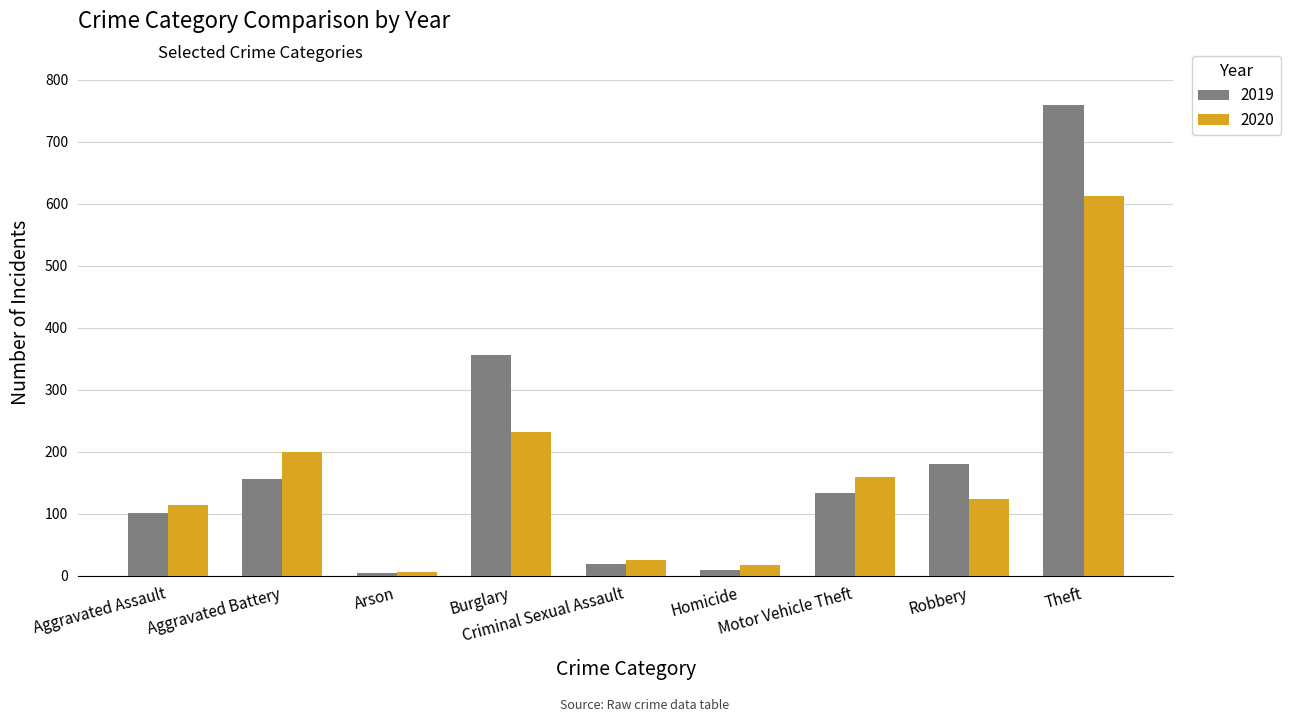

Rank the series by their maximum value, from highest to lowest.

2019, 2020